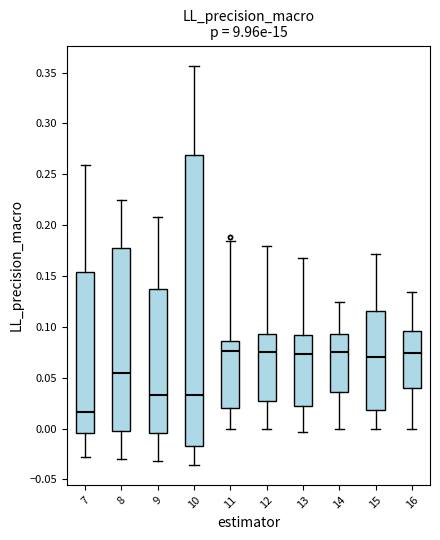

Where is the upper edge of the box at x = 13 on the y-axis? The values are not printed on the chart, so give them approximately, as read against the axis.

0.090